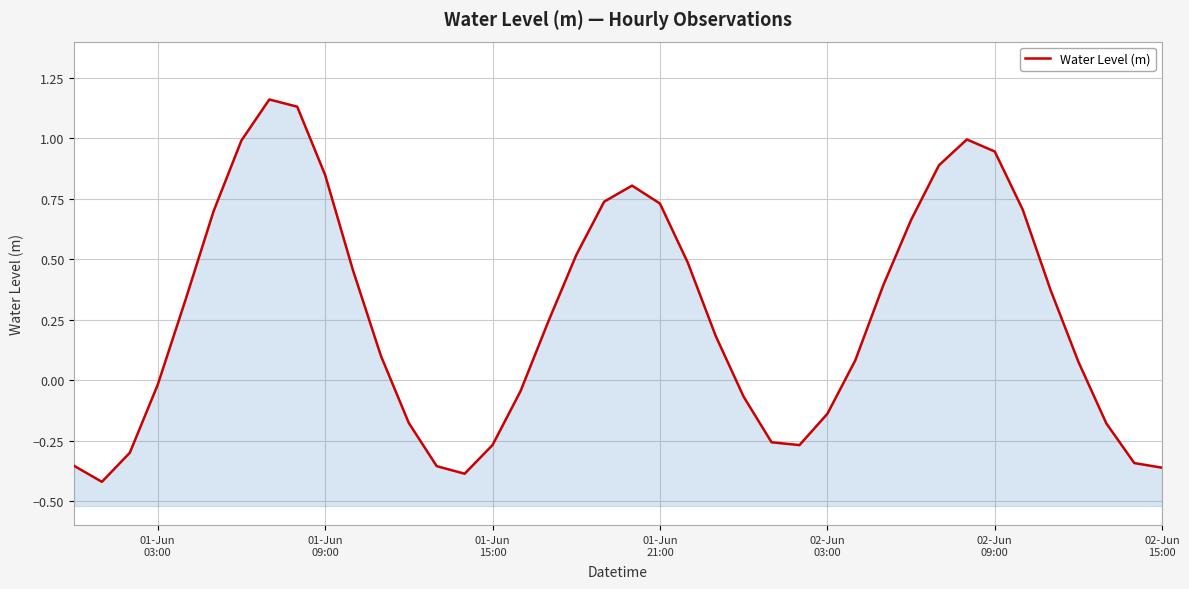

How many points are higher than both their immediate neighbors (excluding endpoints)?

3